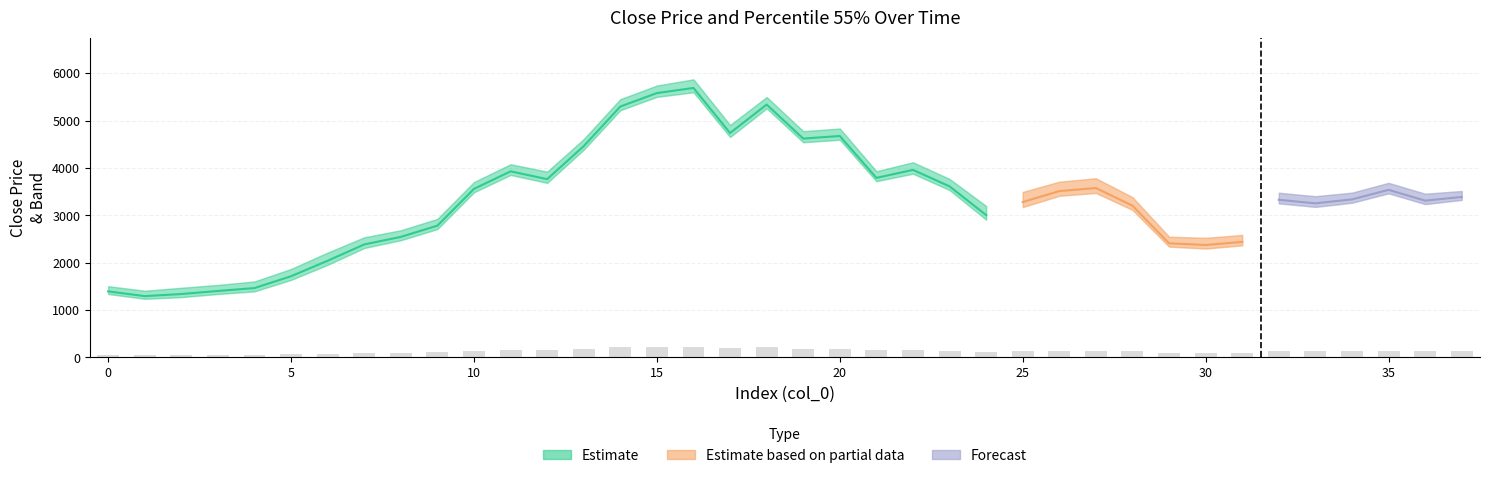

Is it true that the value at 7 is 95.4?

True